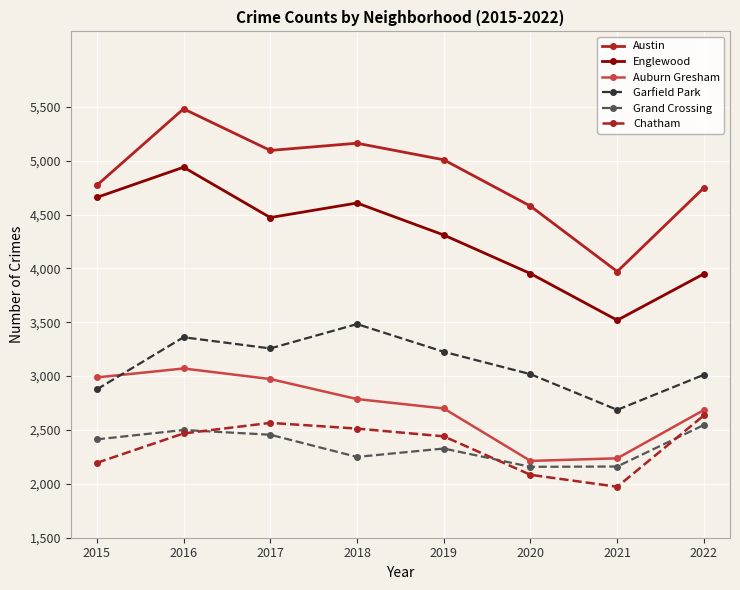

At which label does Auburn Gresham reach its peak?

2016